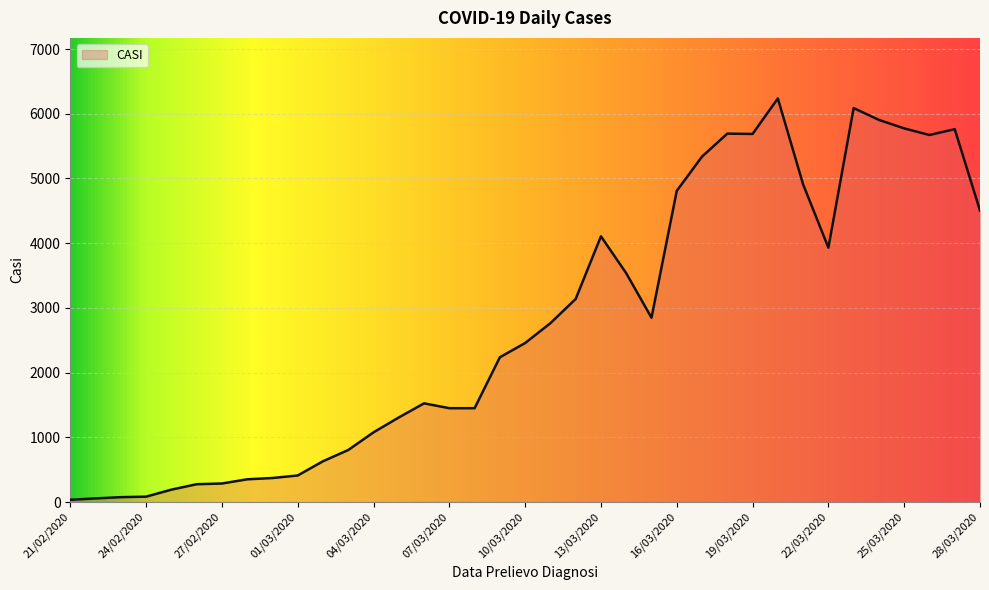

What is the greatest value displayed?

6237